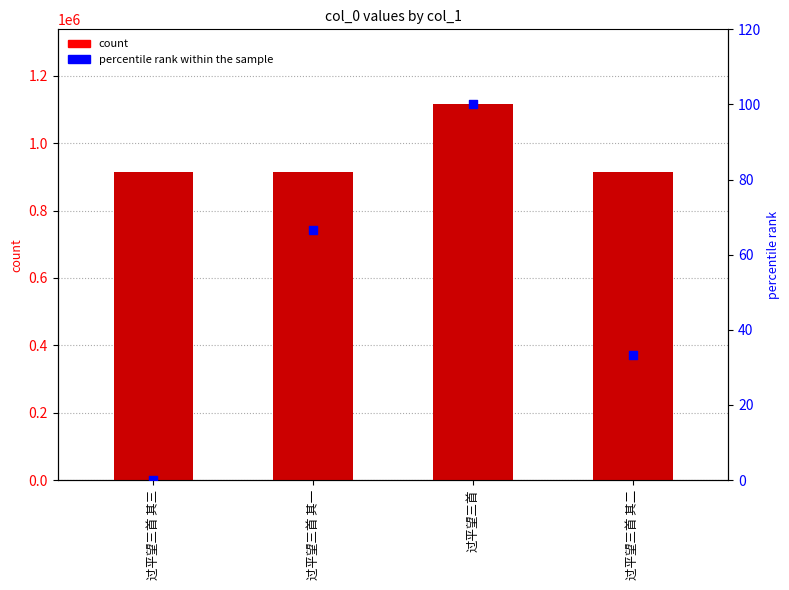

Is the value of col_0 at 过平望三首 其三 greater than the value of percentile rank within the sample at 过平望三首?

Yes